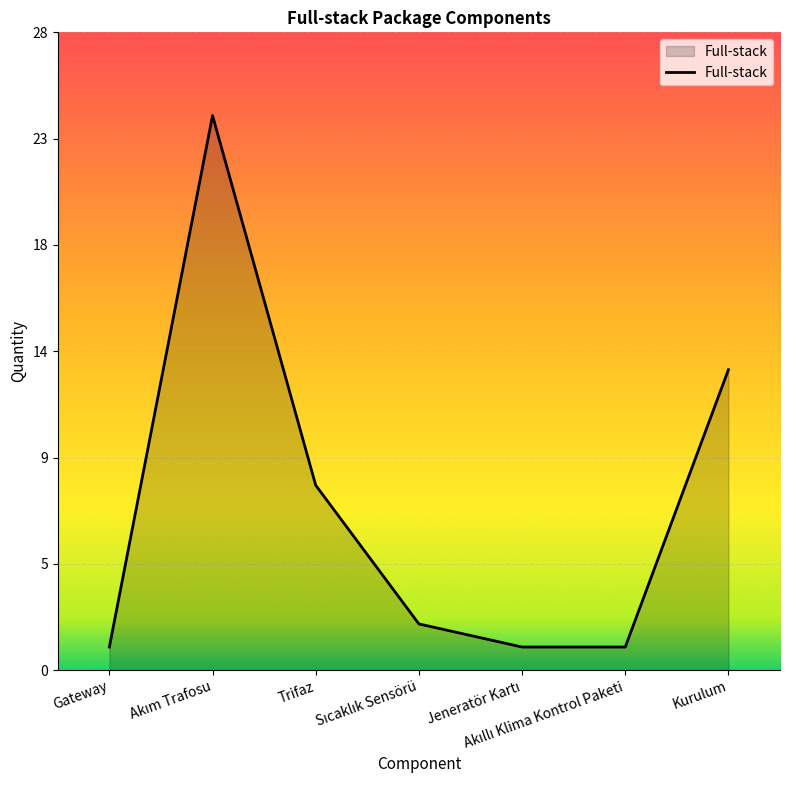

Between Jeneratör Kartı and Sıcaklık Sensörü, which is larger?

Sıcaklık Sensörü